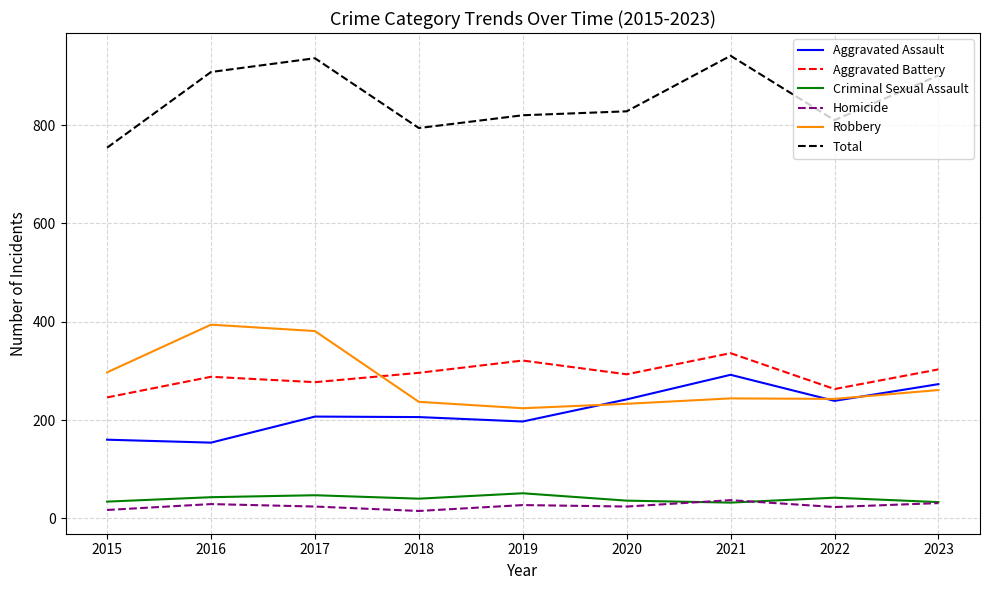

The value of Criminal Sexual Assault at 2022 is 42. True or false?

True